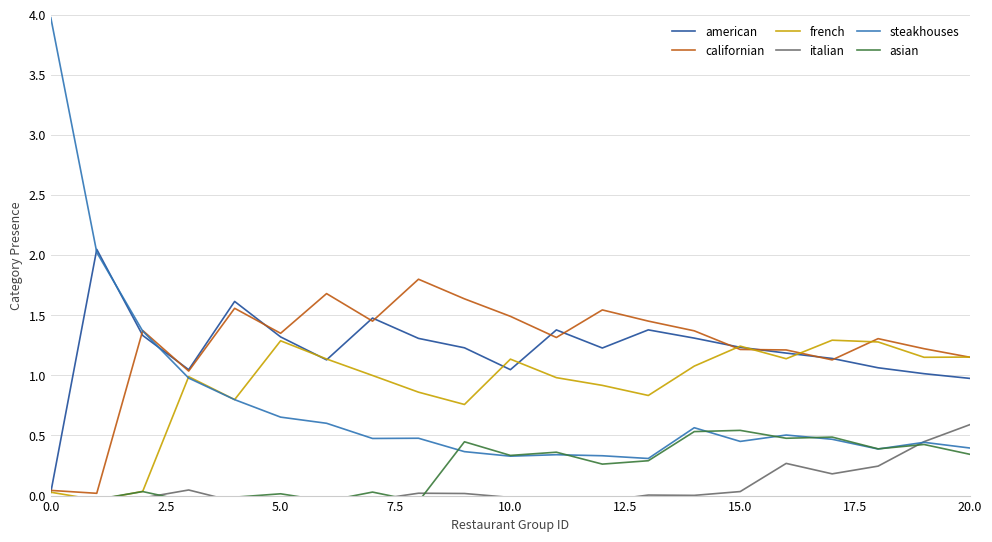

What position from the left is 12.5?

6